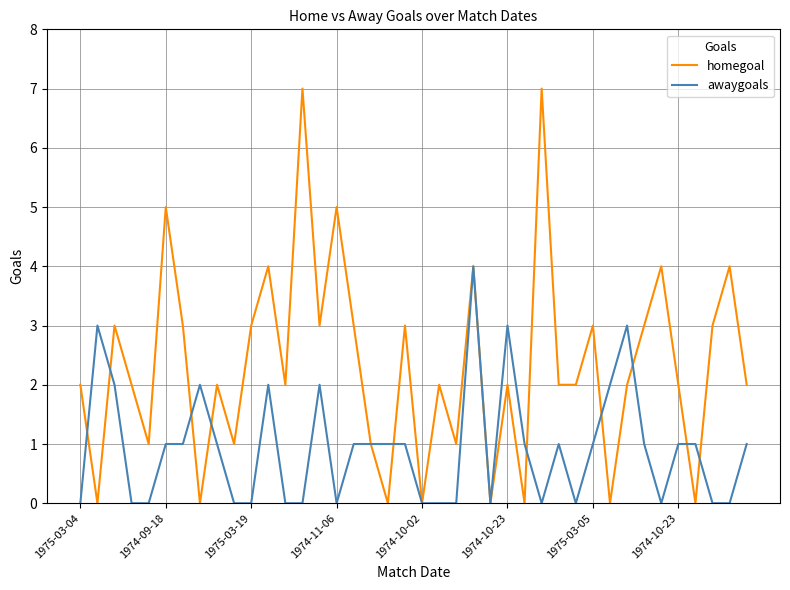

What is the difference between the maximum and minimum values in the awaygoals series?

4